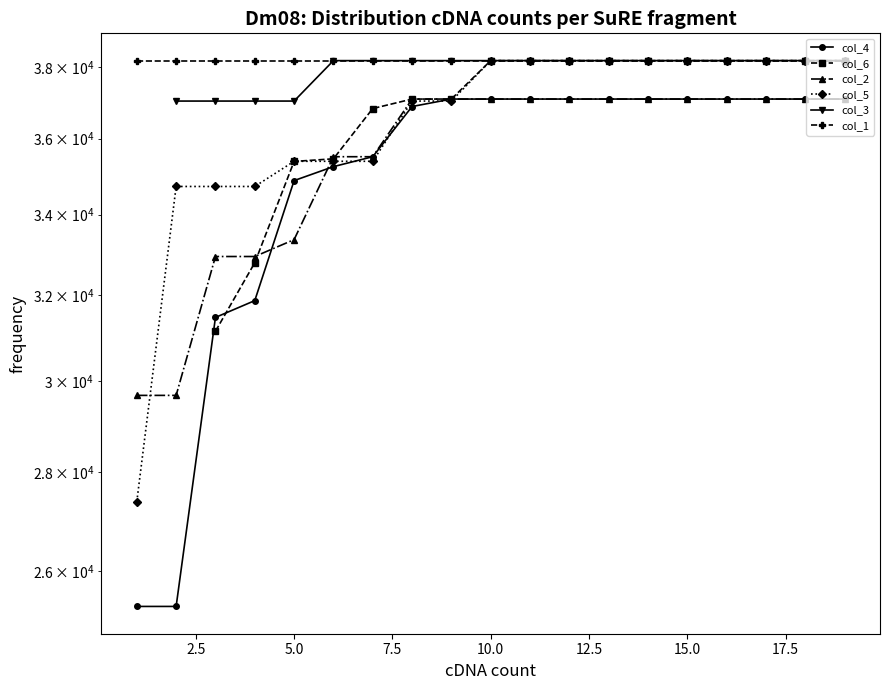

How many lines are shown in the chart?

6